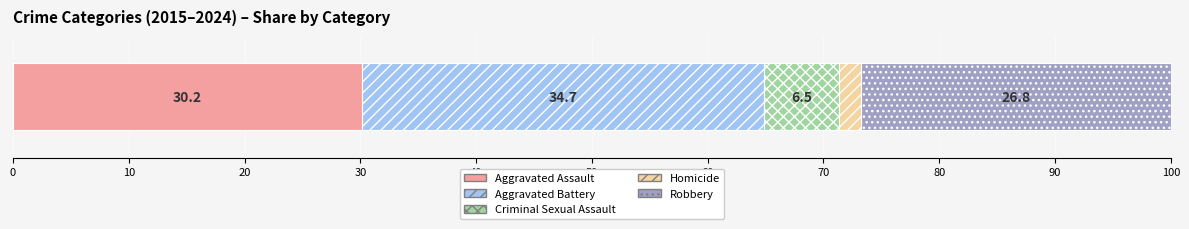

What is the highest value of the Aggravated Assault series?

30.2